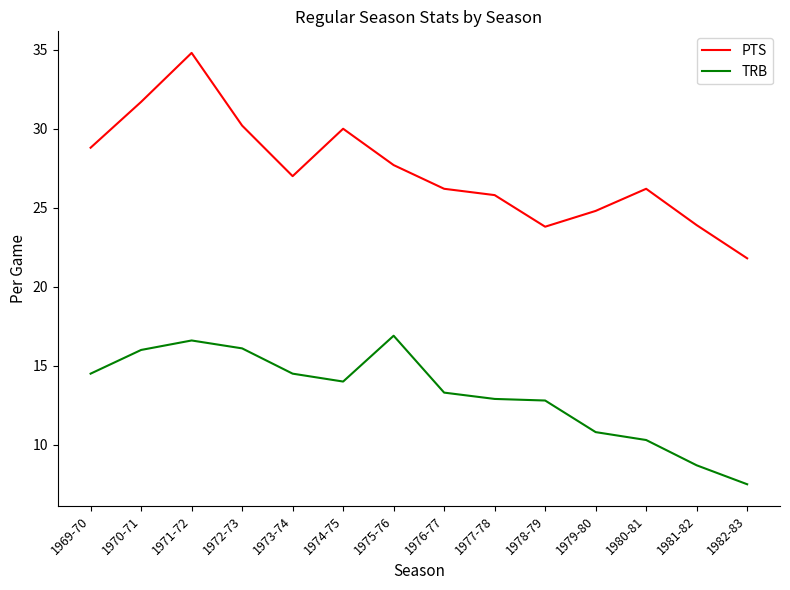

Rank the series by their maximum value, from highest to lowest.

PTS, TRB